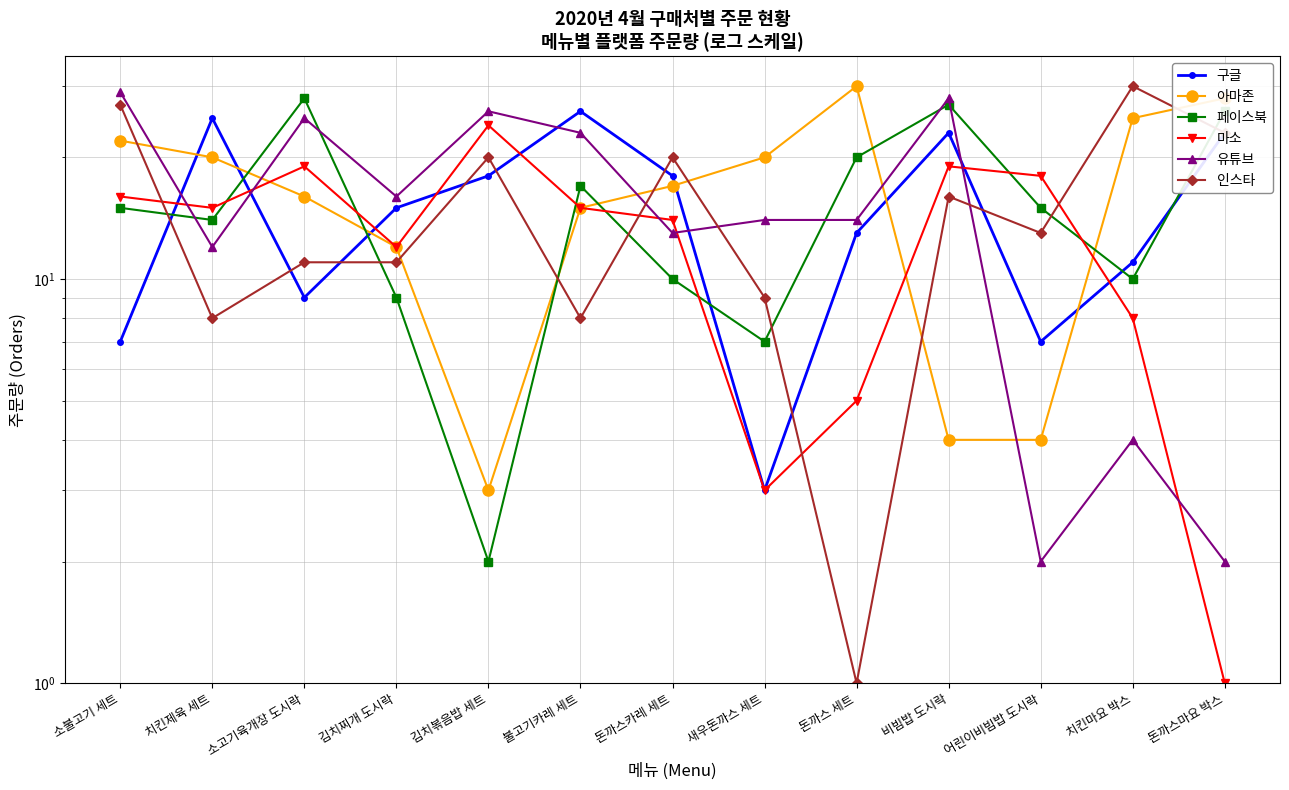

What is the approximate value of 유튜브 at 김치찌개 도시락?

16